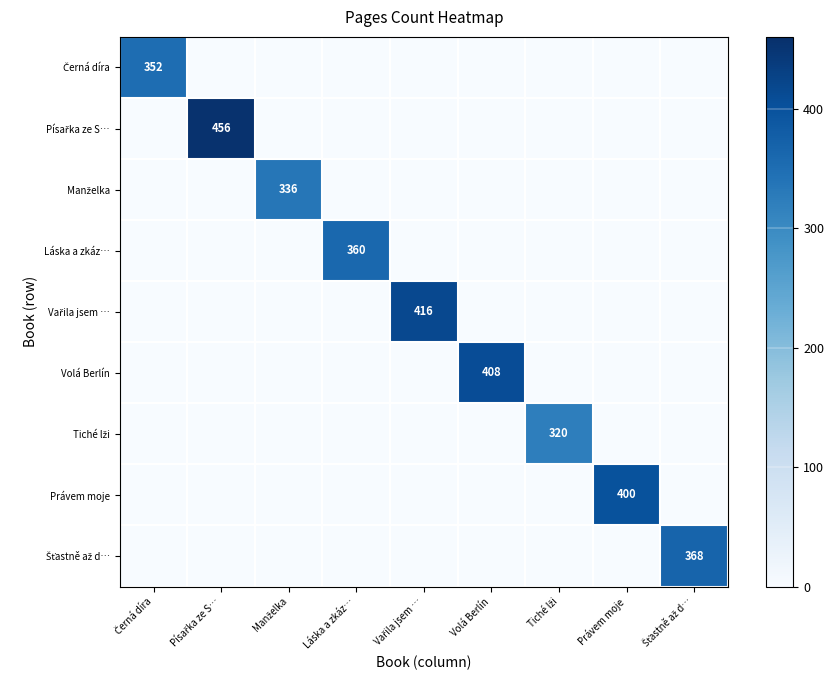

How many values in Láska a zkáz… are above zero?

1